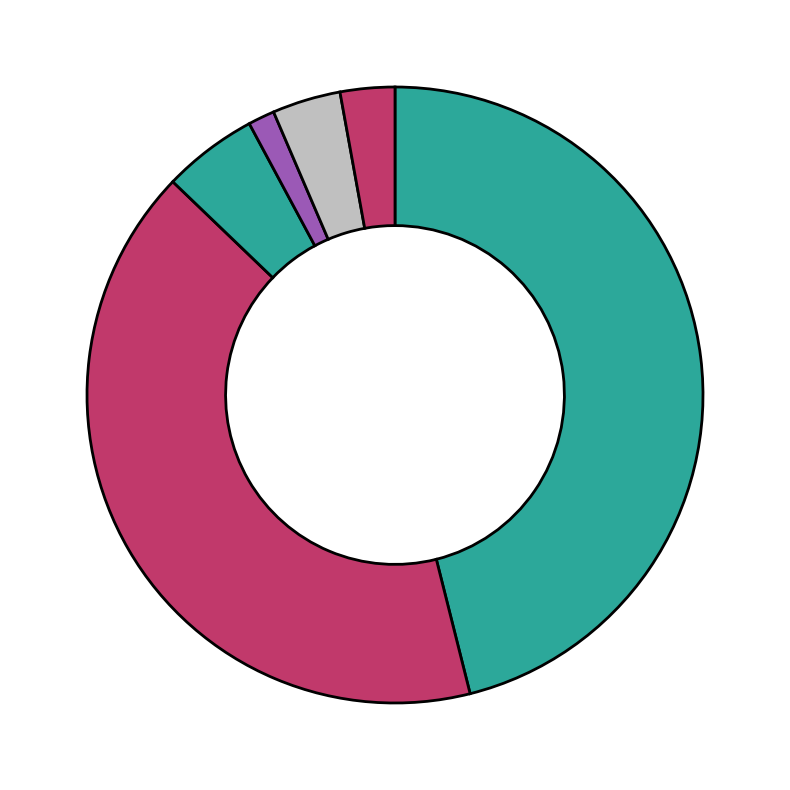

What is the smallest slice in the pie chart?

selling_general_administrative_expenses